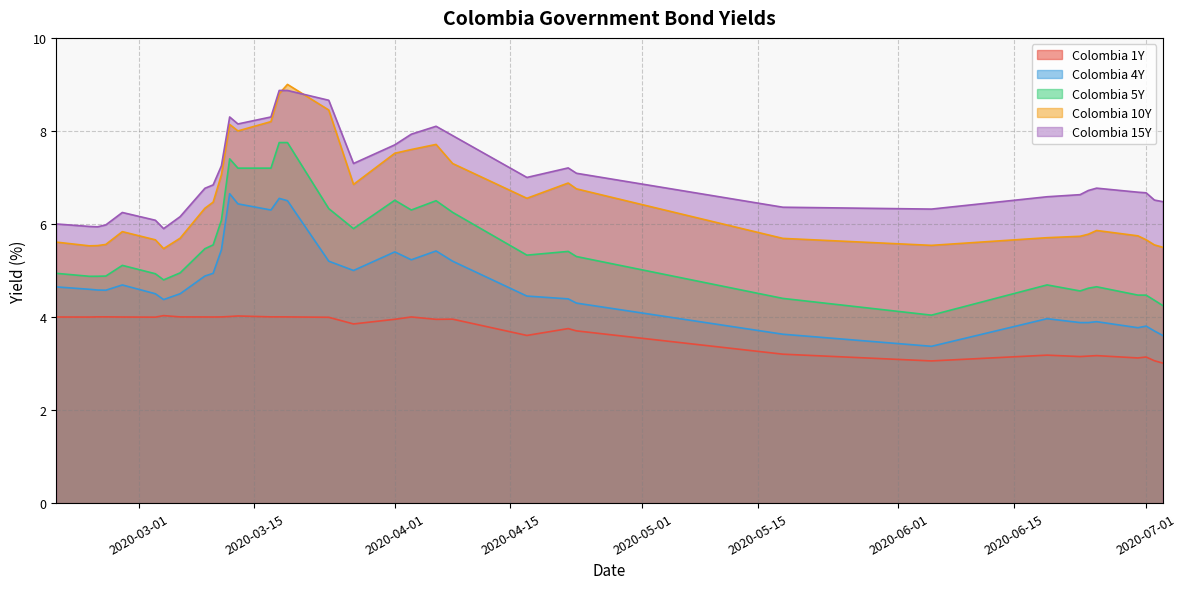

True or false: Colombia 15Y and Colombia 1Y cross at least once.

False